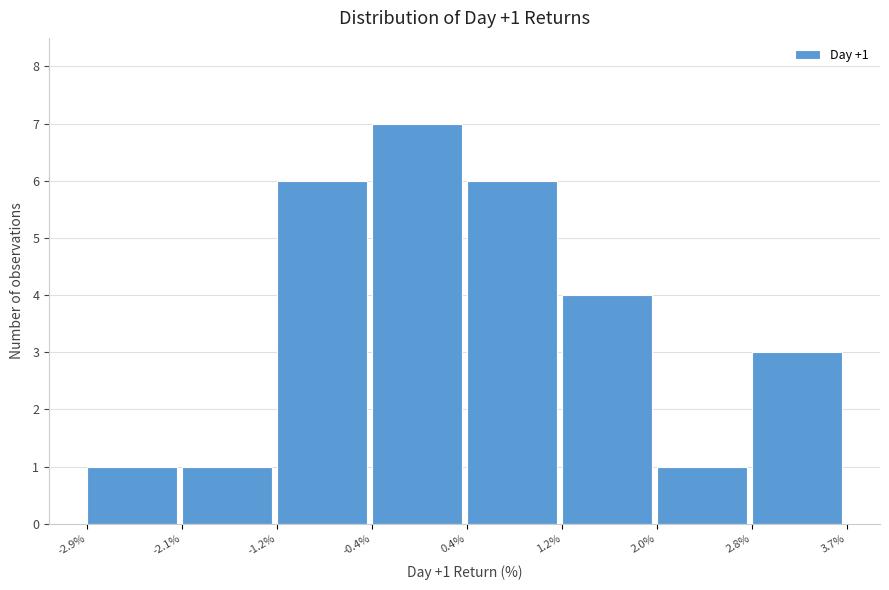

Over which range of the x-axis is the bar tallest?

-0.4% to 0.4%